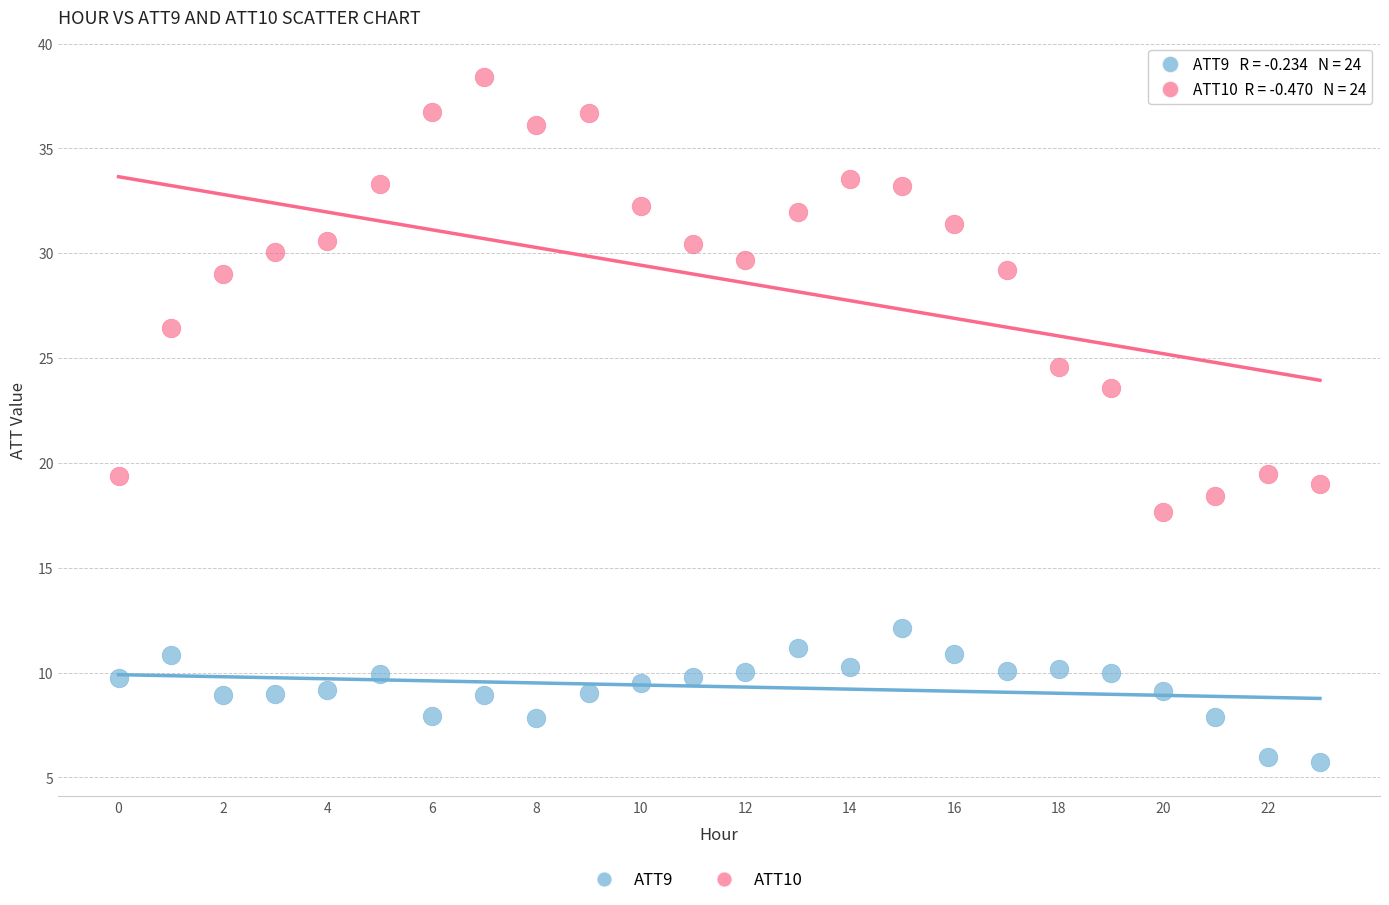

Which series reaches the minimum Y coordinate?

ATT9